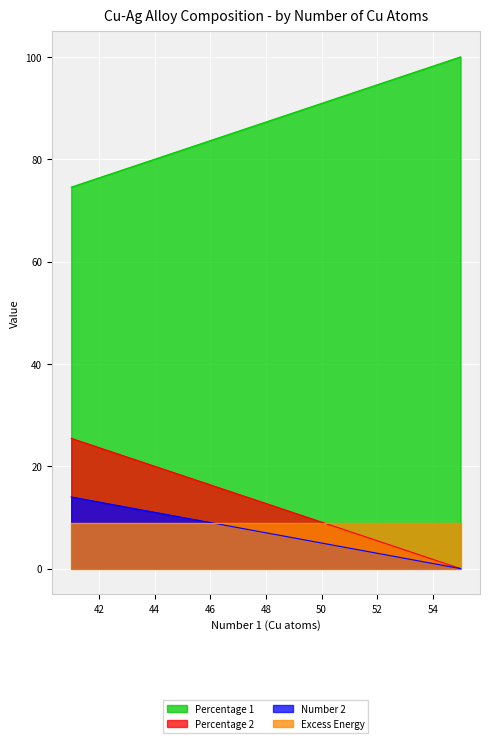

Which series changed the most between 55 and 48?

Percentage 2